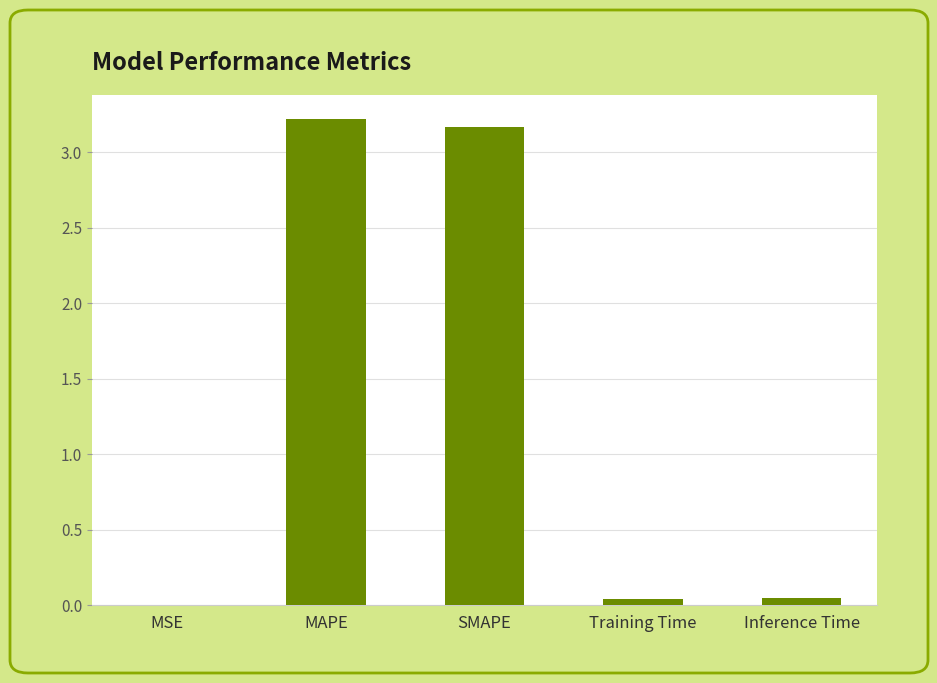

The value at SMAPE is 3.2. True or false?

True